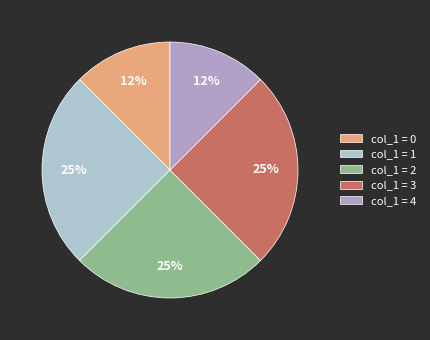

How many segments does this pie chart have?

5